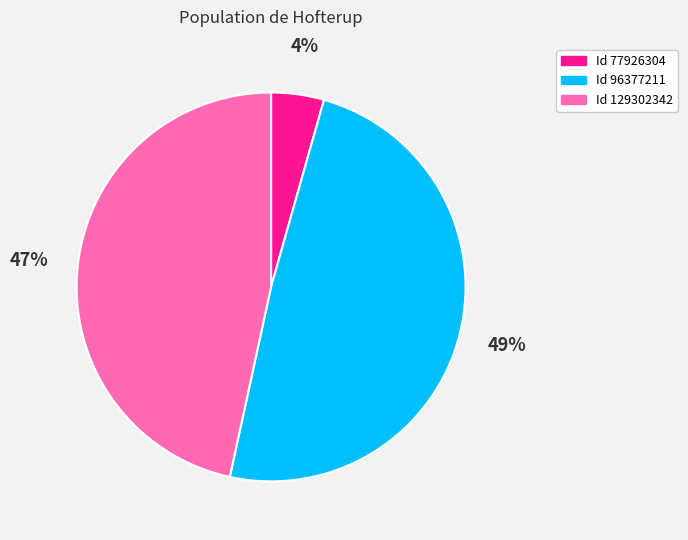

Does any single category account for the majority?

No